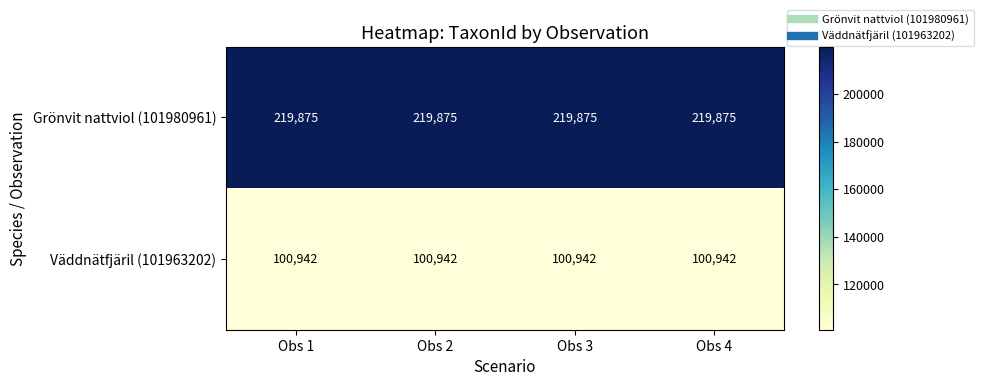

What is the greatest value displayed?

219875